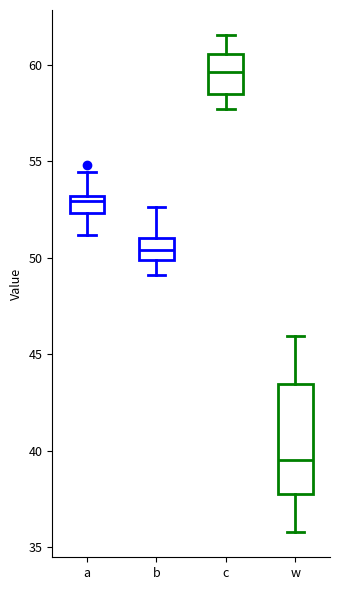

Reading left to right, transcribe this box plot: for each box, give where its median line is, the range the box spans, and where its two whiskers end, as read against the y-axis. The values are not printed on the chart, so give them approximately, as read against the axis.

a: median 53.0 (just below the box's upper edge), box 52.5 to 53.0, whiskers 51.0 to 54.5
b: median 50.5, box 50.0 to 51.0, whiskers 49.0 to 52.5
c: median 59.5, box 58.5 to 60.5, whiskers 57.5 to 61.5
w: median 39.5, box 38.0 to 43.5, whiskers 36.0 to 46.0